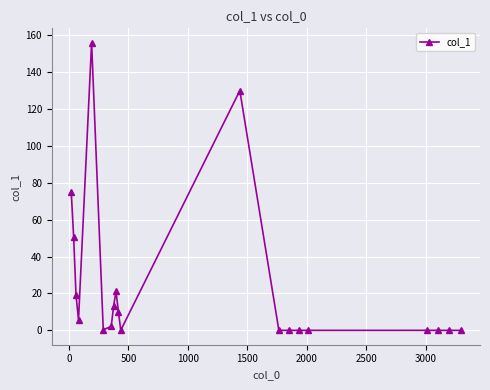

What is the sum of all values?

483.9